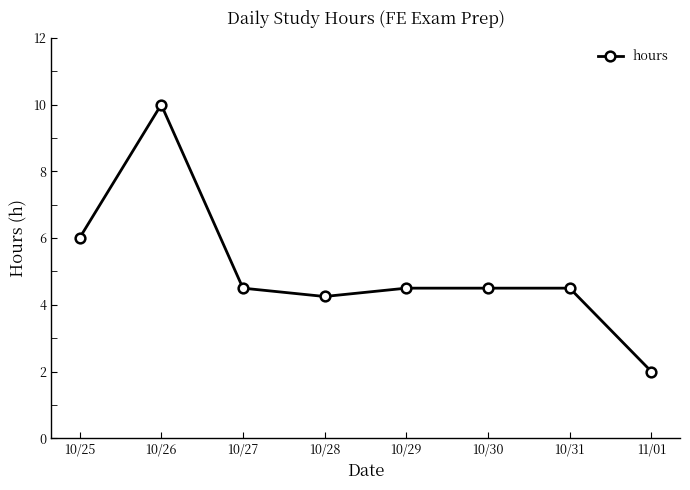

At which label is the value closest to 6?

10/25